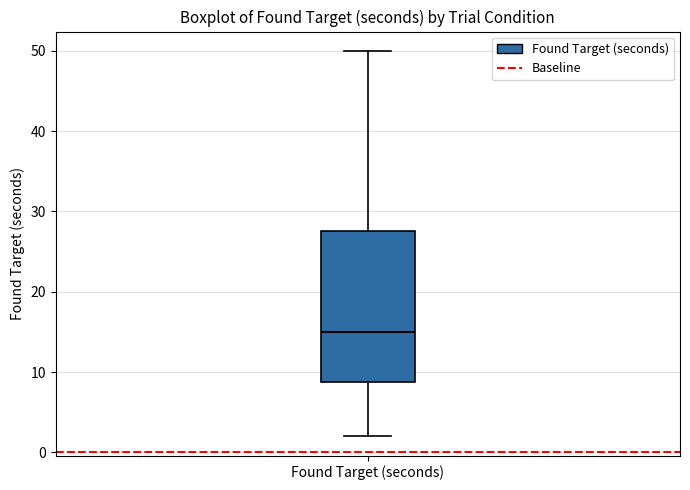

Transcribe this box plot: give where the median line is, the range the box spans, and where the two whiskers end, as read against the y-axis. The values are not printed on the chart, so give them approximately, as read against the axis.

median 15, box 9 to 28, whiskers 2 to 50